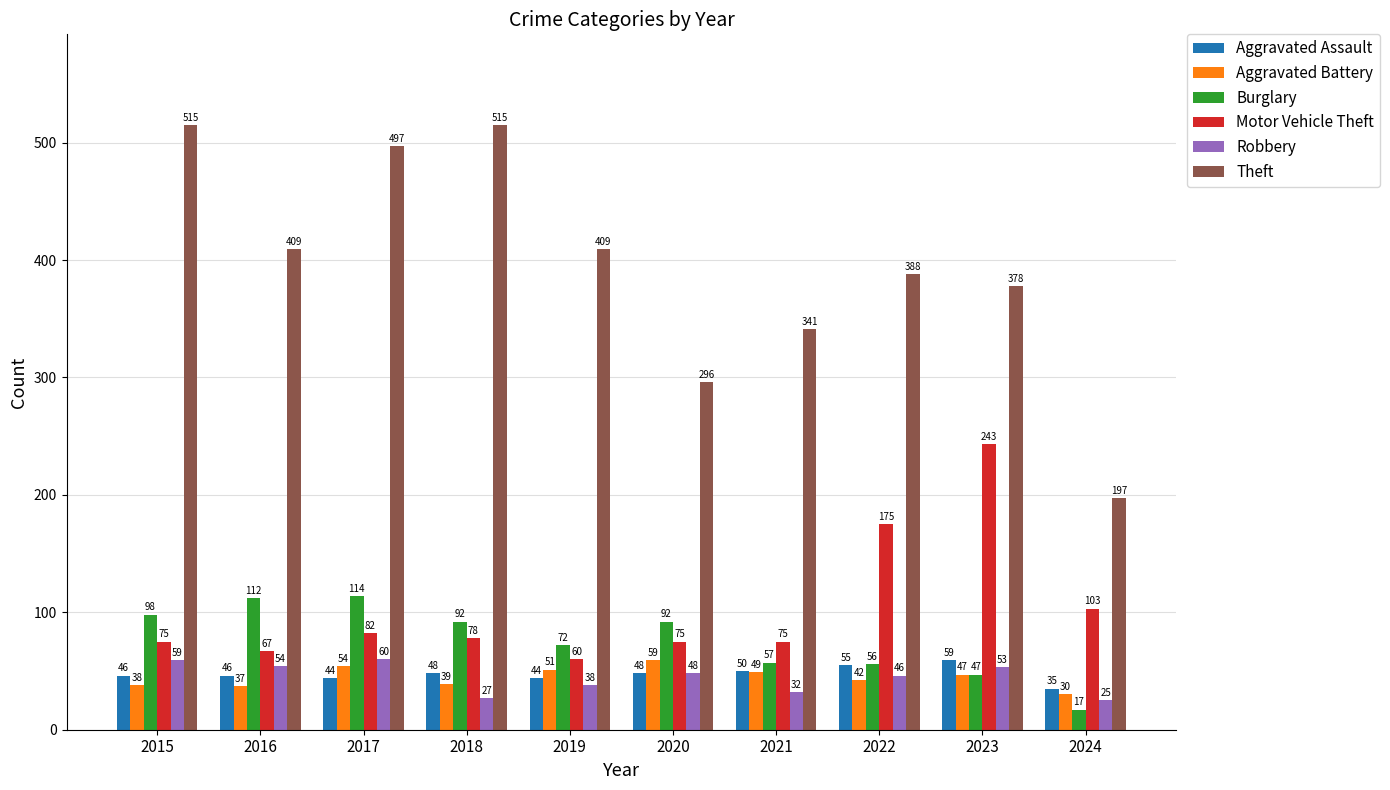

Read the Burglary value at 2023.

47